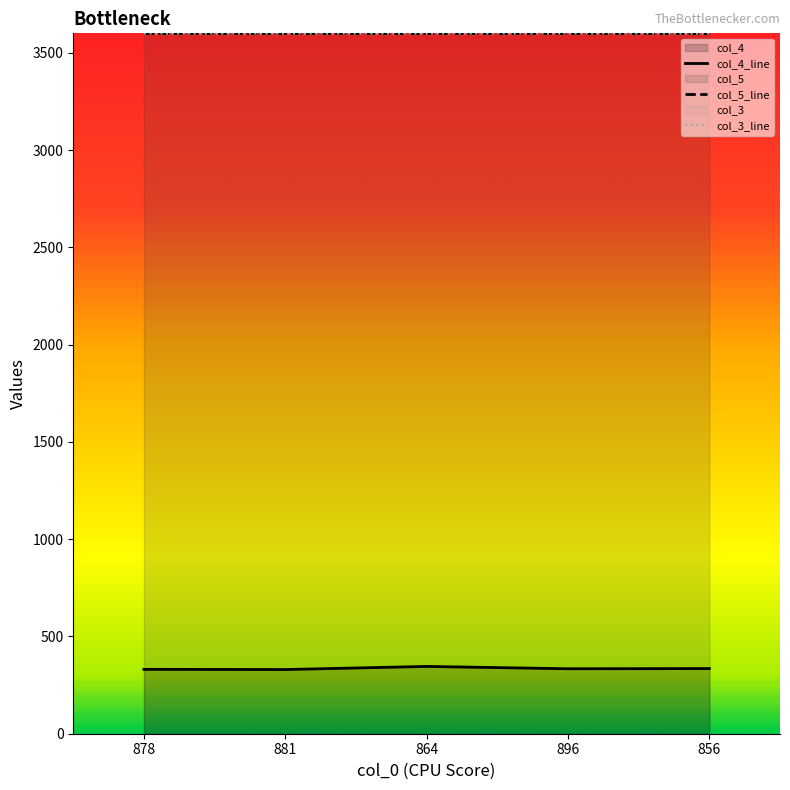

Is it true that col_4 equals 346.0 at 864?

True